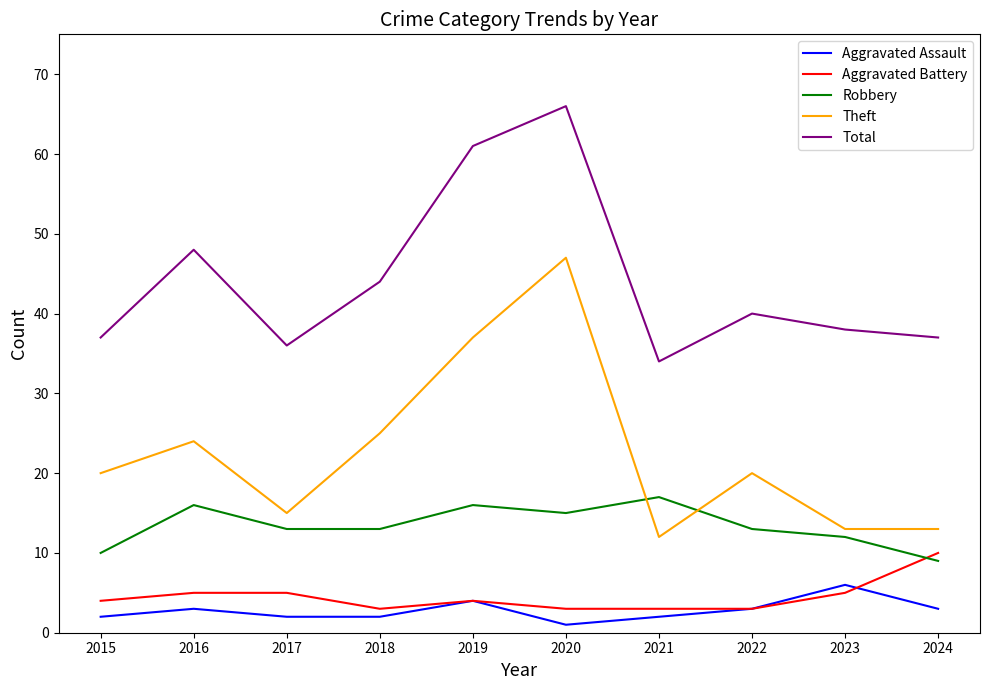

What is the difference between the Theft values at 2019 and 2020?

10